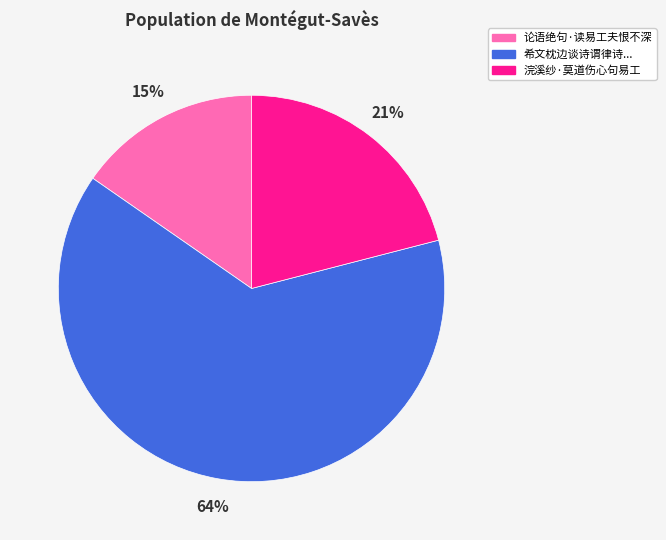

Which slice represents more than half of the pie?

希文枕边谈诗谓律诗...